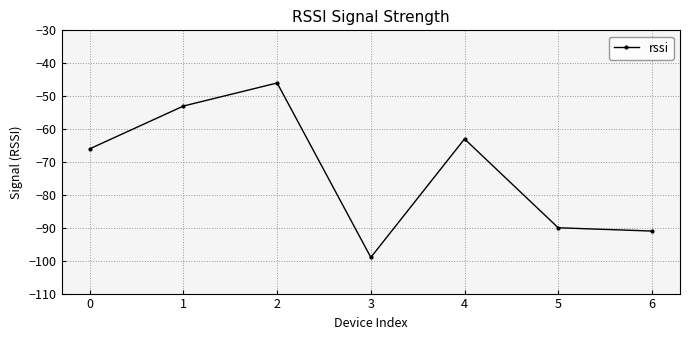

How many interior local valleys (lower than both neighbors) does the data have?

1